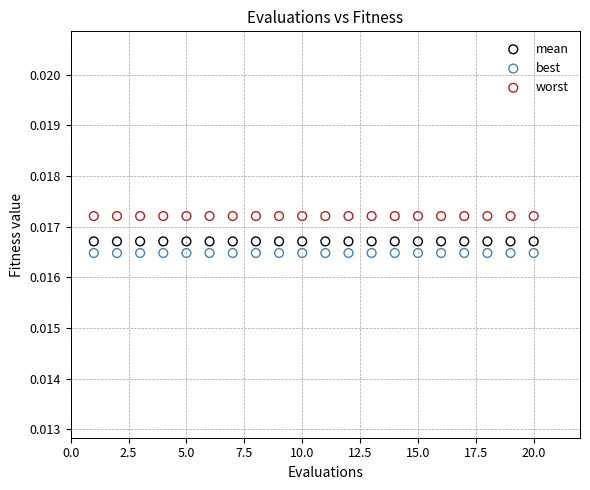

Which series reaches the maximum Y coordinate?

worst